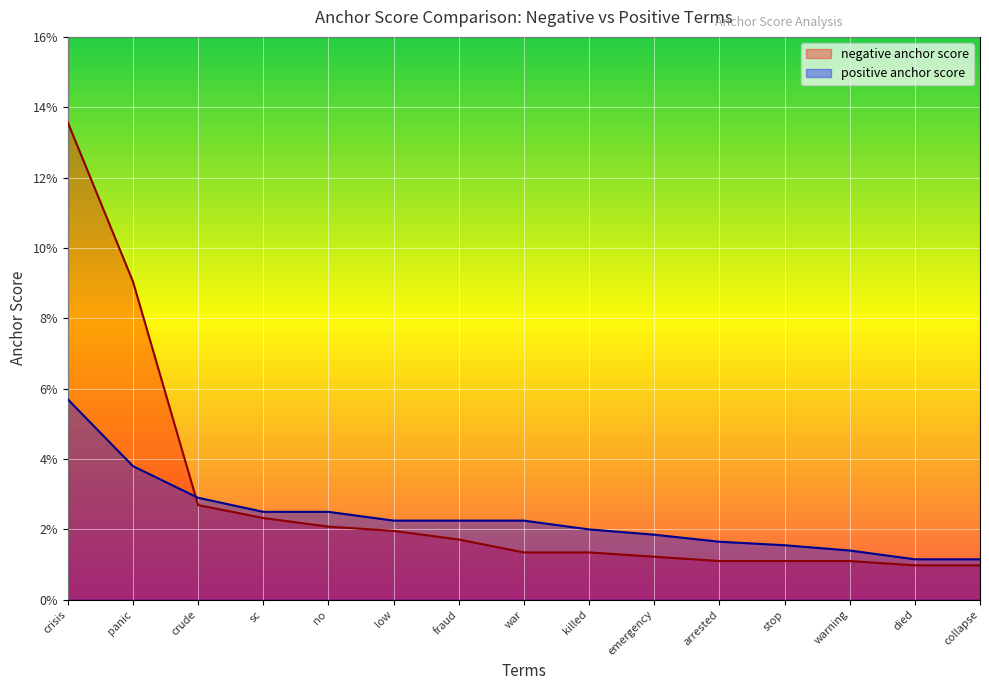

List the series in order of their overall mean, lowest first.

positive anchor score, negative anchor score